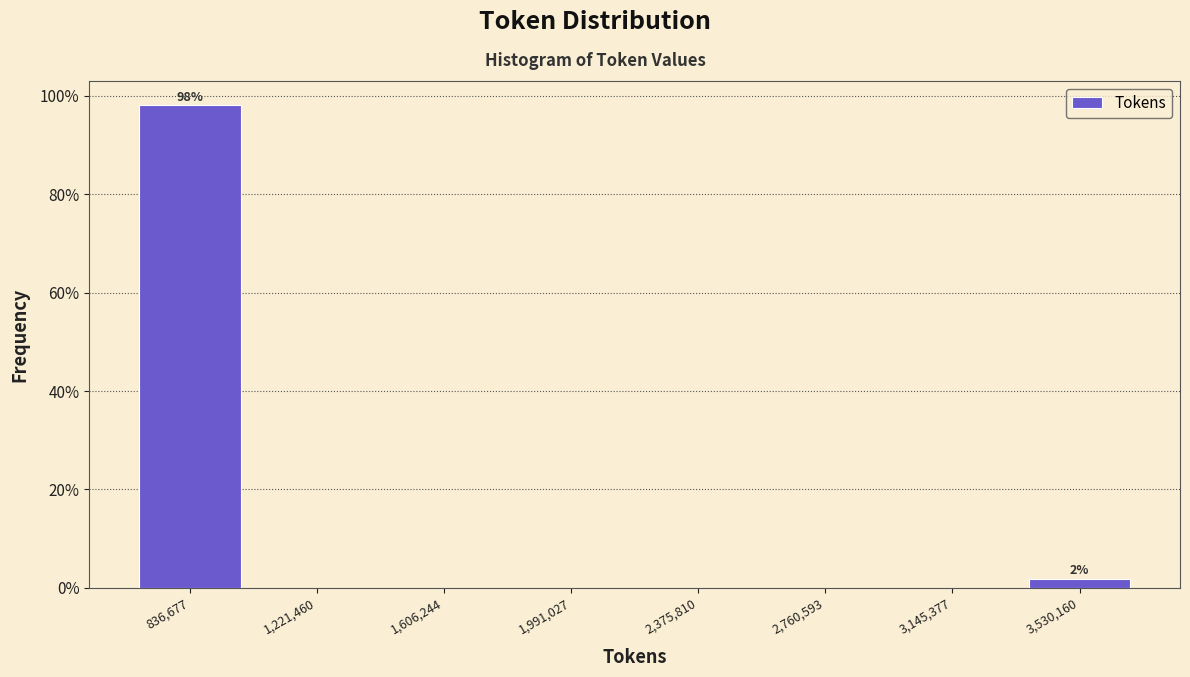

Which range on the x-axis has the tallest bar?

650000 to 1050000